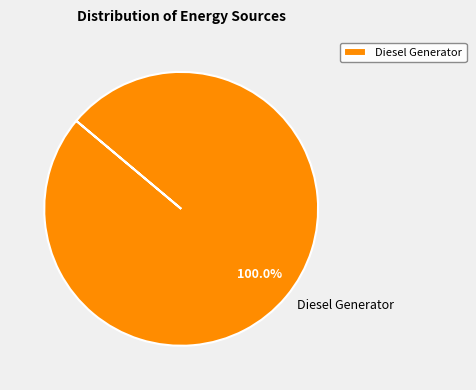

Rank the categories by value from lowest to highest.

Diesel Generator